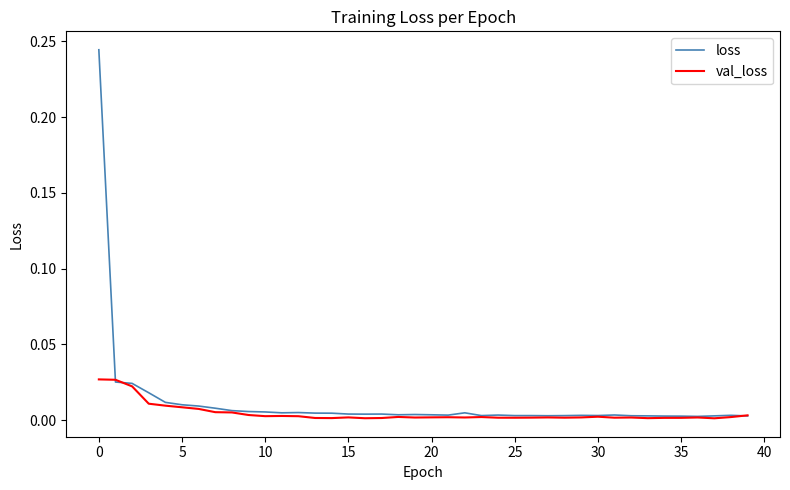

Which series has the widest spread of values?

loss